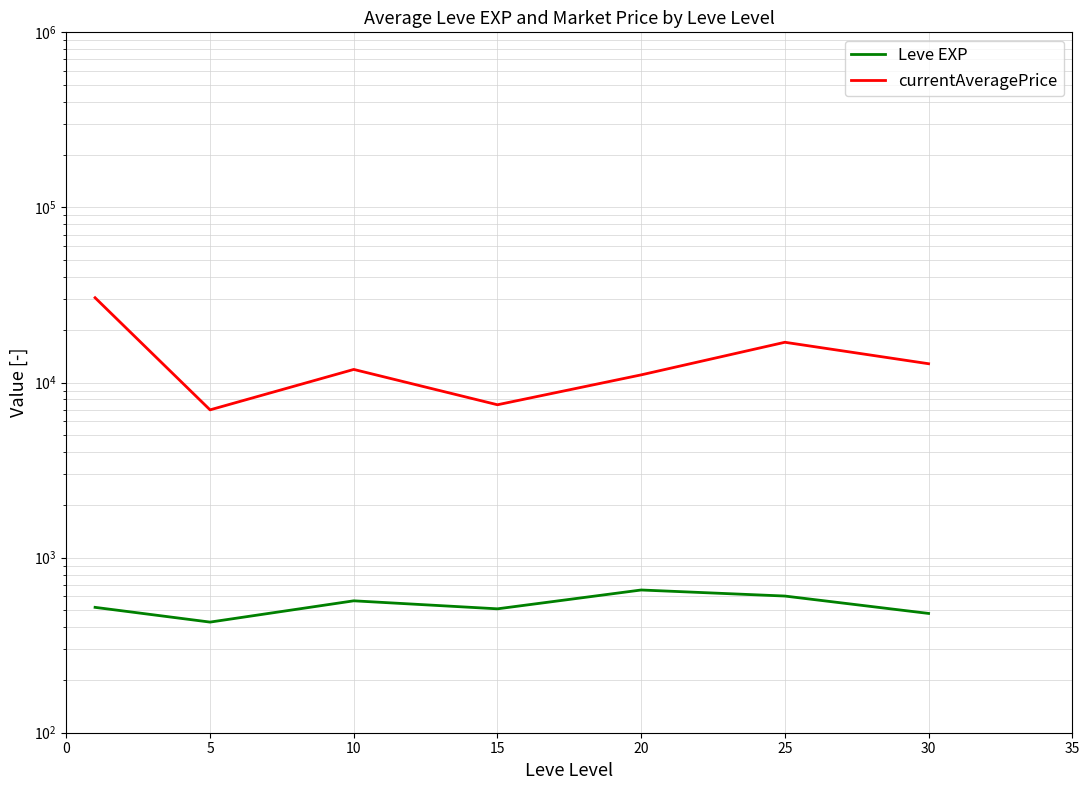

Read the currentAveragePrice value at 10.

11878.9